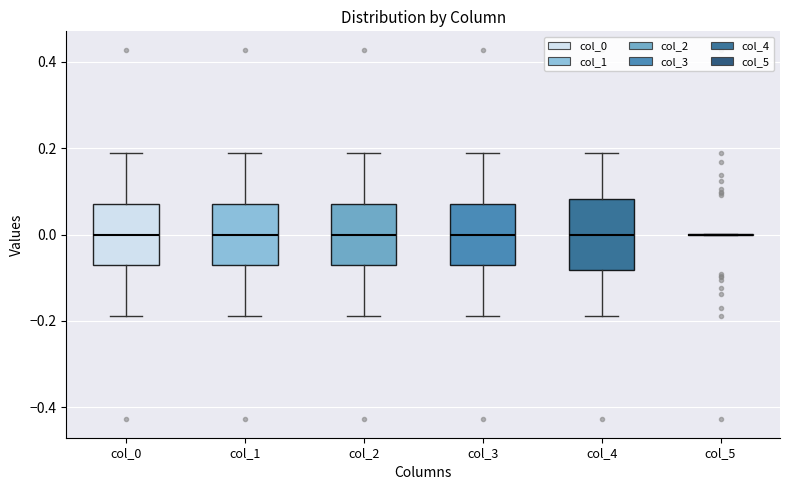

Where is the upper edge of the box for col_4 on the y-axis? The values are not printed on the chart, so give them approximately, as read against the axis.

0.08